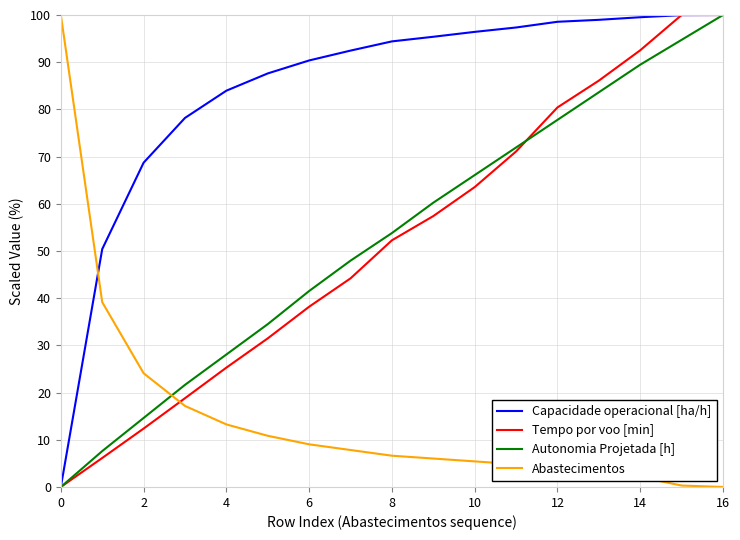

Which series has the largest total across all categories?

Capacidade operacional [ha/h]